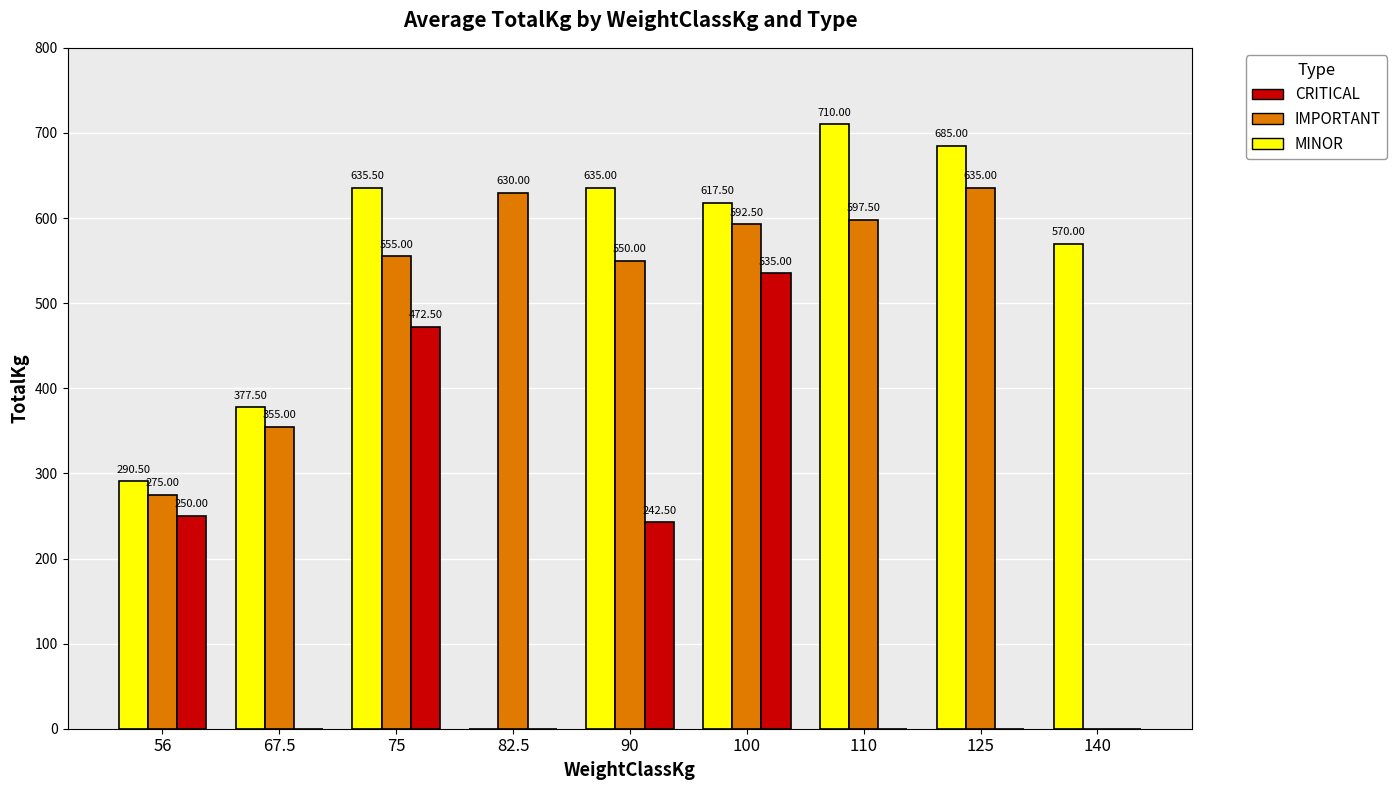

Between 90 and 125, which series saw the biggest shift?

CRITICAL